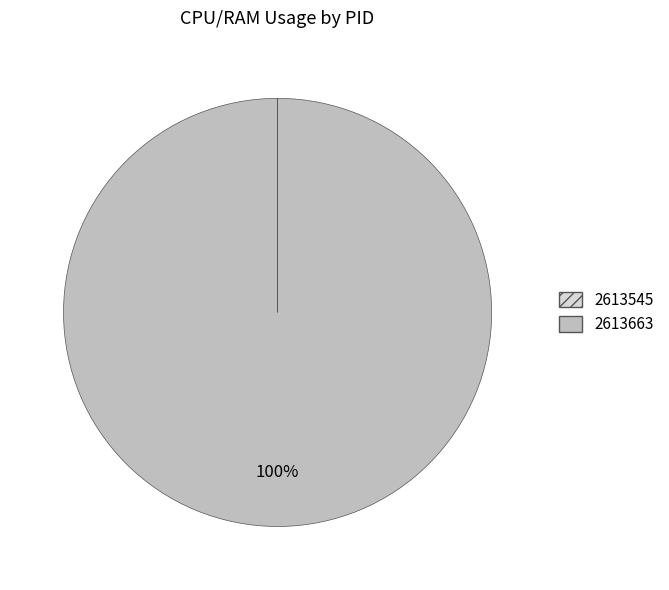

Which slice represents more than half of the pie?

2613663